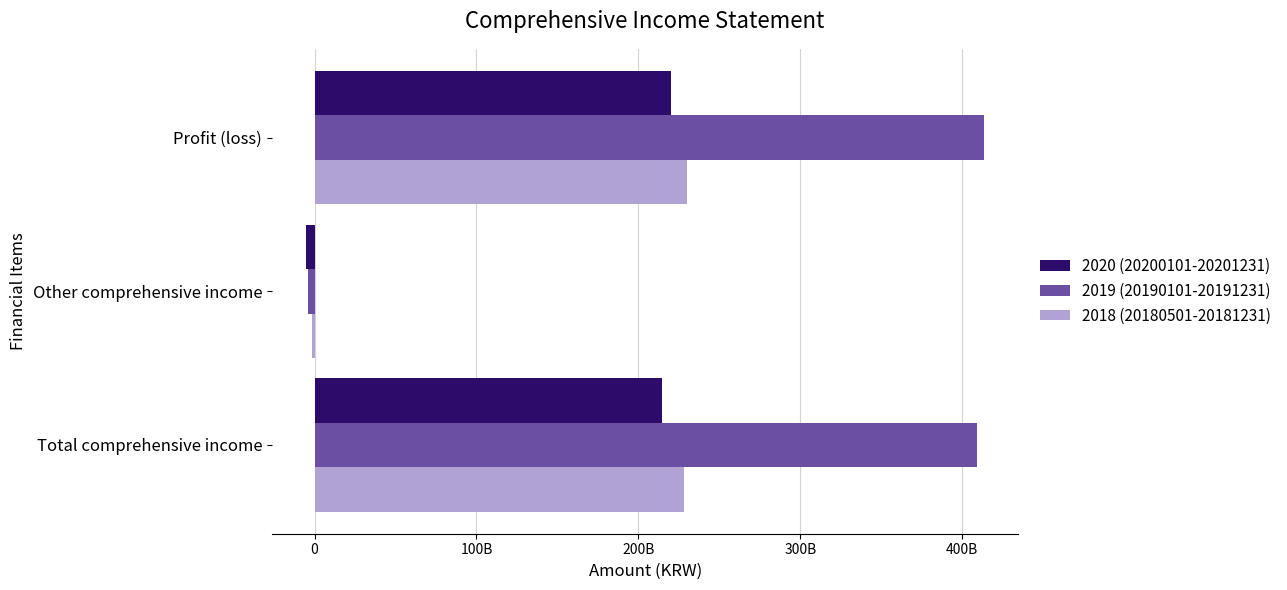

What is the smallest value displayed?

-5364200341